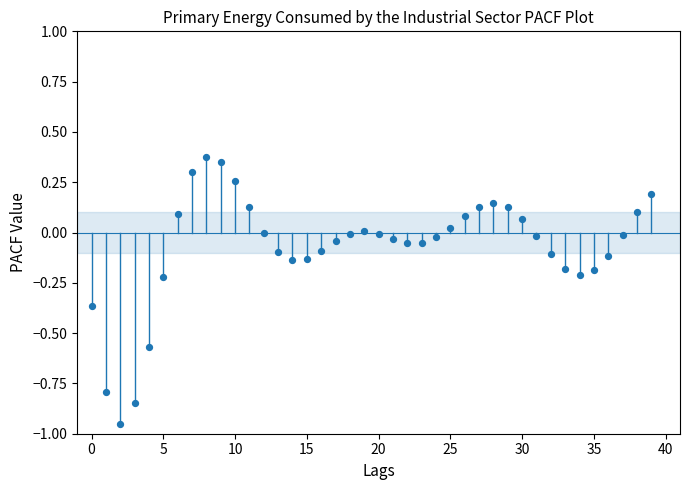

What is the range of Y values (max minus min)?

1.3